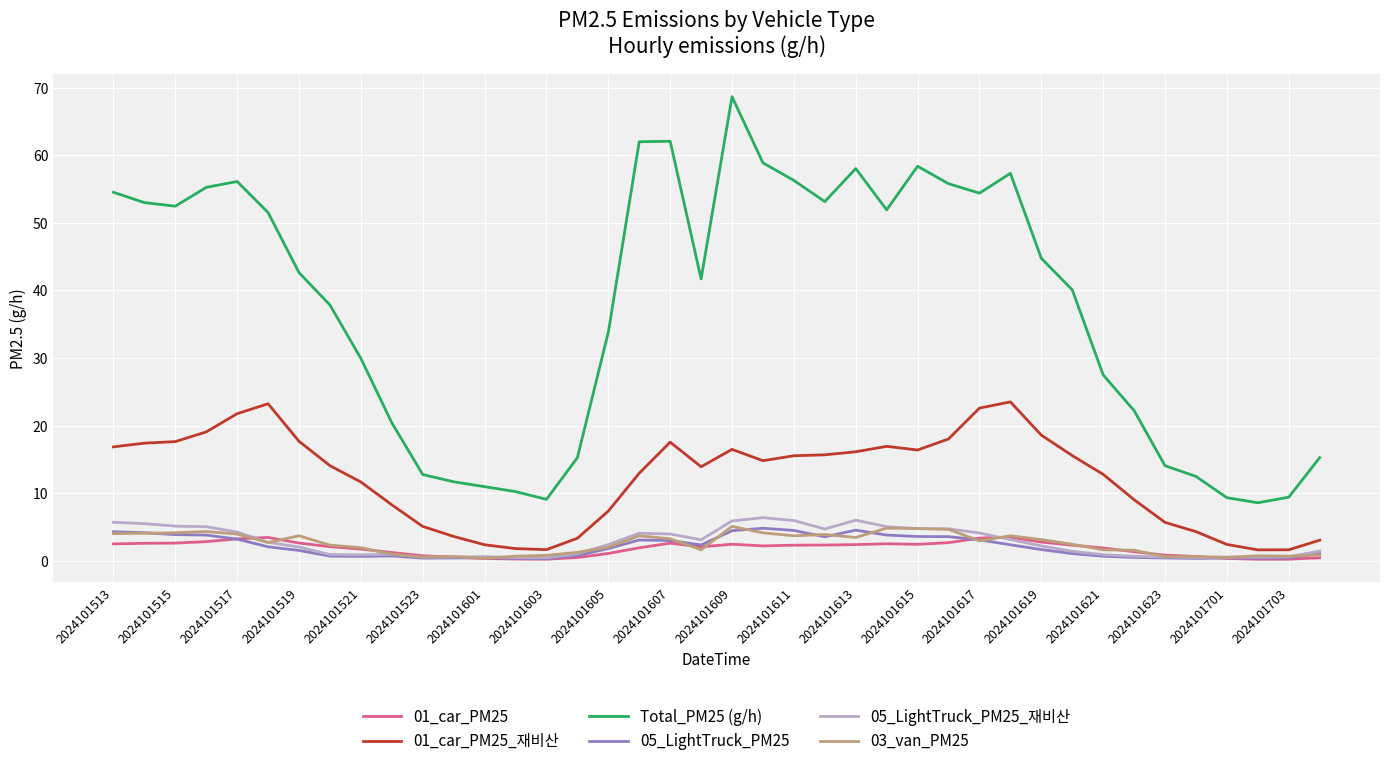

Which series has the largest range (max minus min)?

Total_PM25 (g/h)